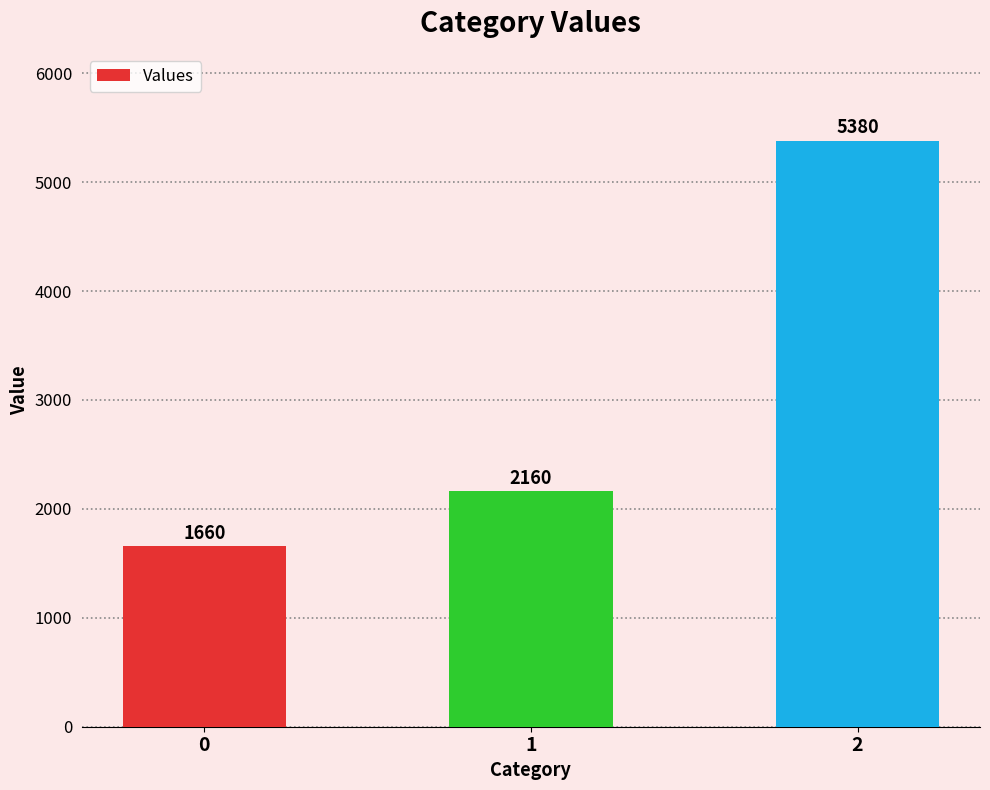

What is the value of the 3rd bar from the left?

5380